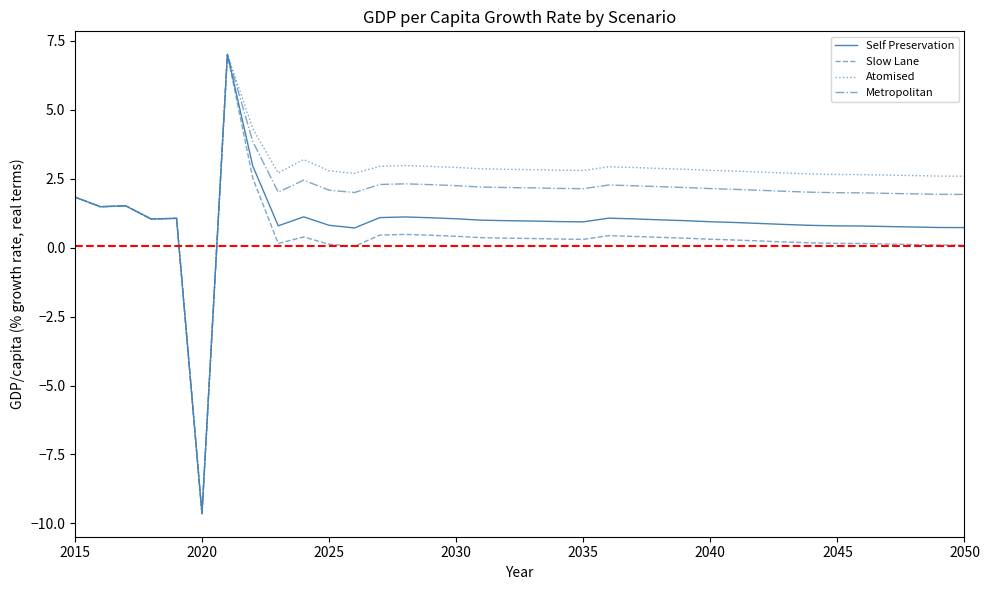

What are all the series names shown in the legend?

Self Preservation, Slow Lane, Atomised, Metropolitan